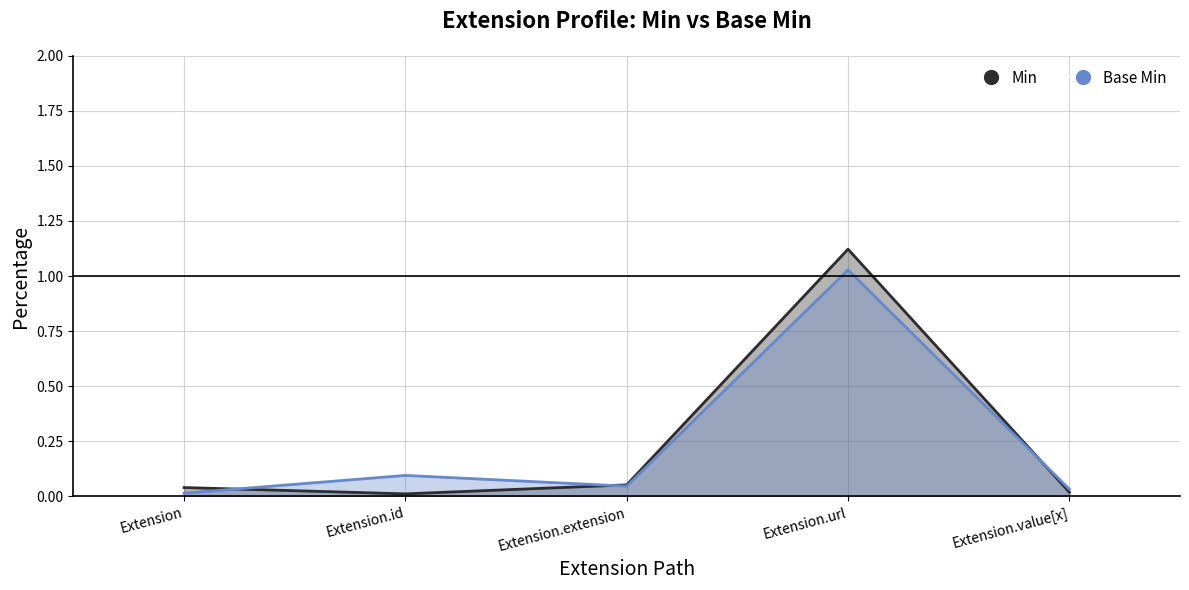

True or false: Min has more than 0 interior local peaks.

True